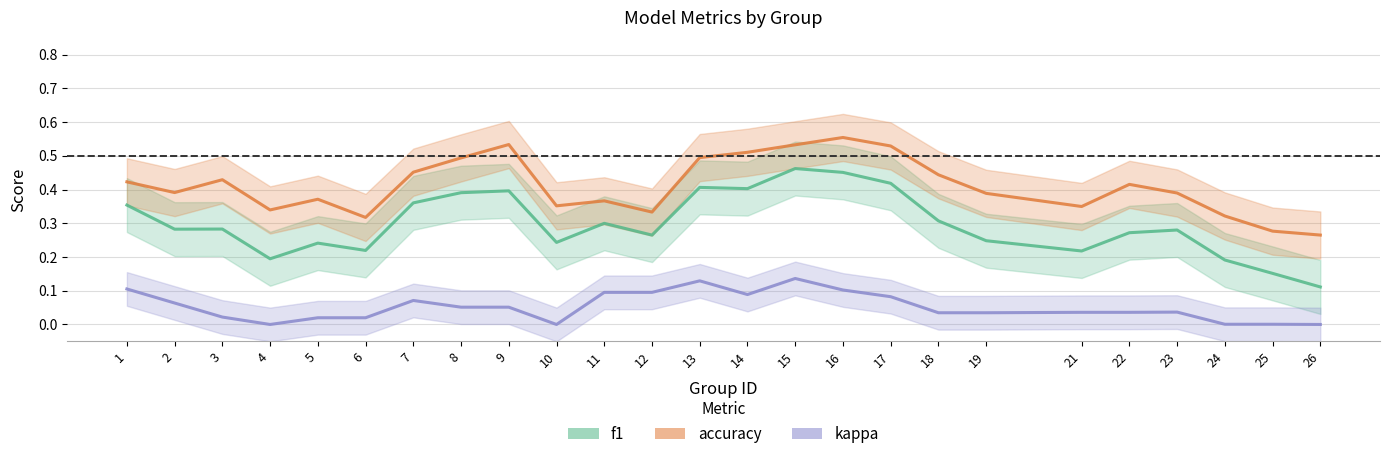

True or false: f1 has a value of 0.2 at 6.

True